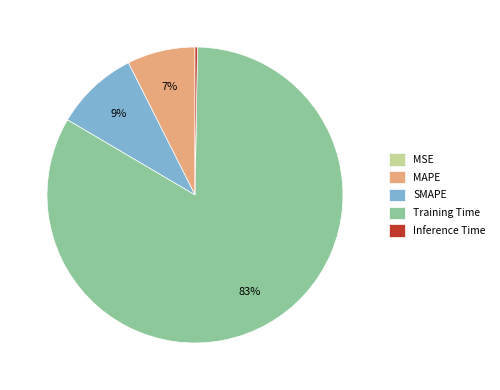

To the nearest percent, what portion does MAPE represent?

7%